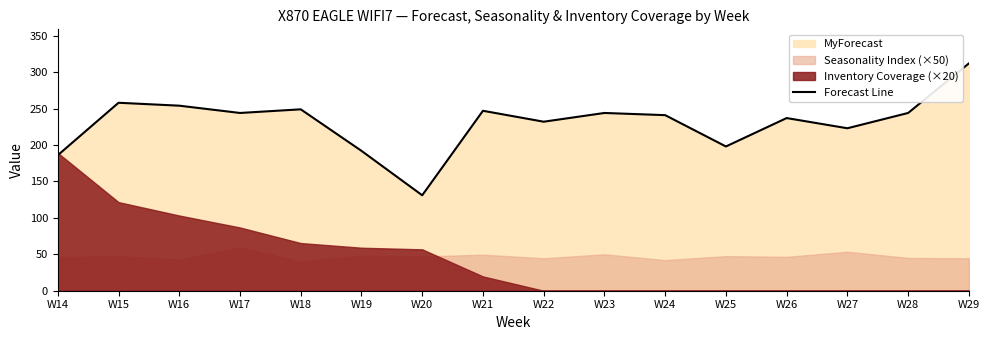

Reading left to right, extract all data points from this chart.

W14=186	W15=258	W16=254	W17=244	W18=249	W19=192	W20=131	W21=247	W22=232	W23=244	W24=241	W25=198	W26=237	W27=223	W28=244	W29=312